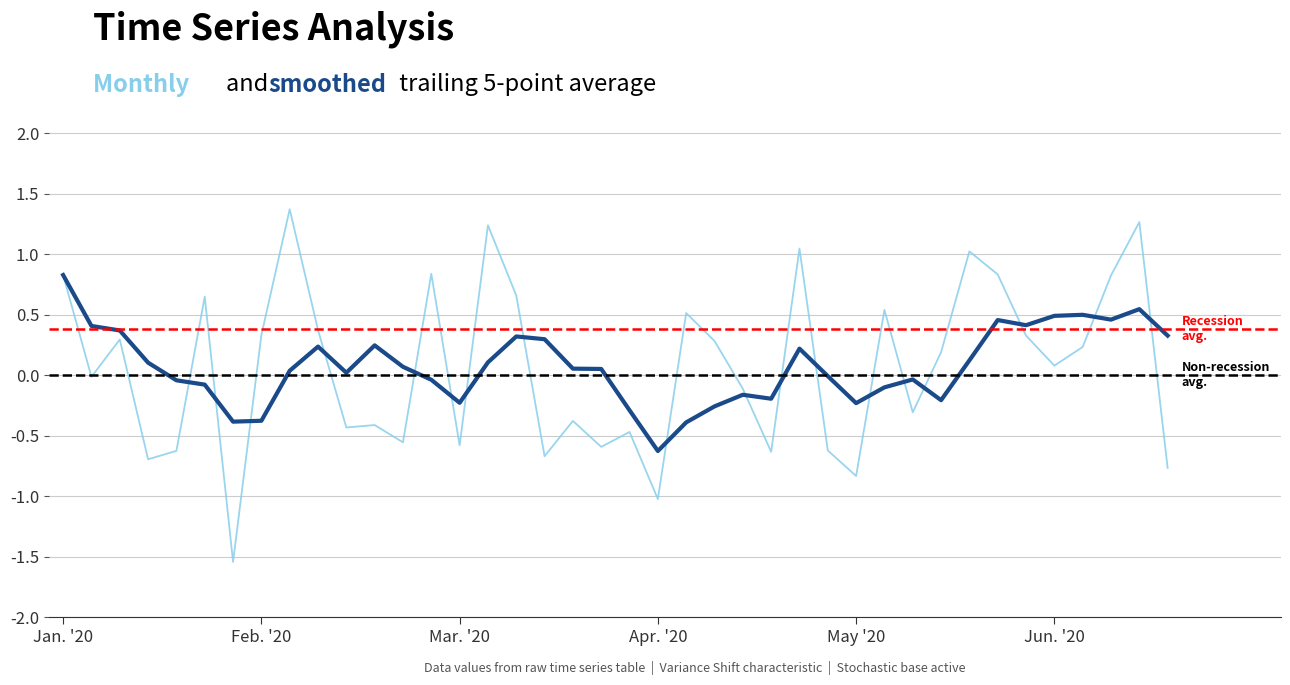

Does the chart display data point markers on the line(s)?

No